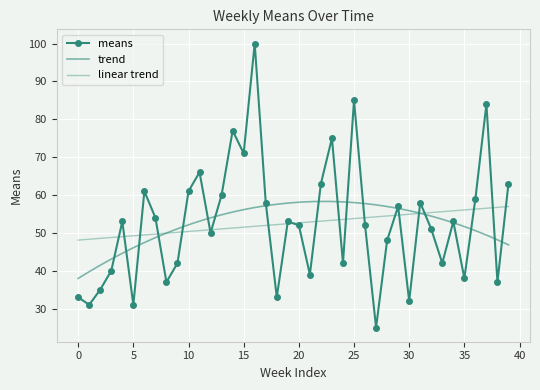

How many interior local peaks does the means series have?

12